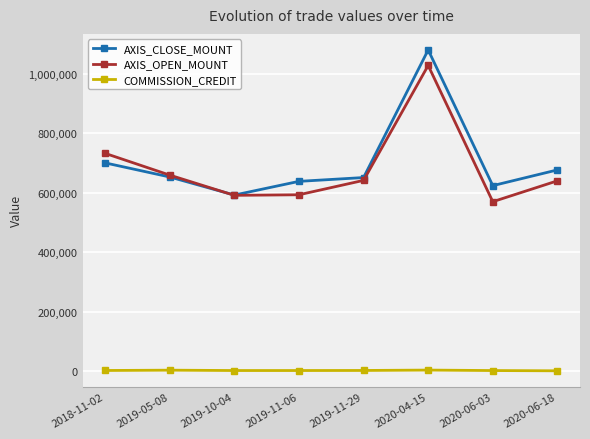

What is the sum of all AXIS_CLOSE_MOUNT values?

5615200